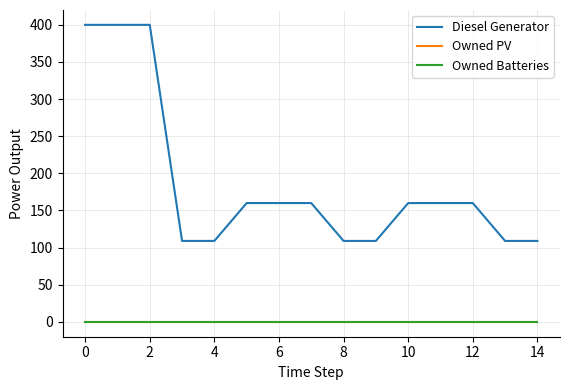

Is this an area chart (filled region under the line)?

No